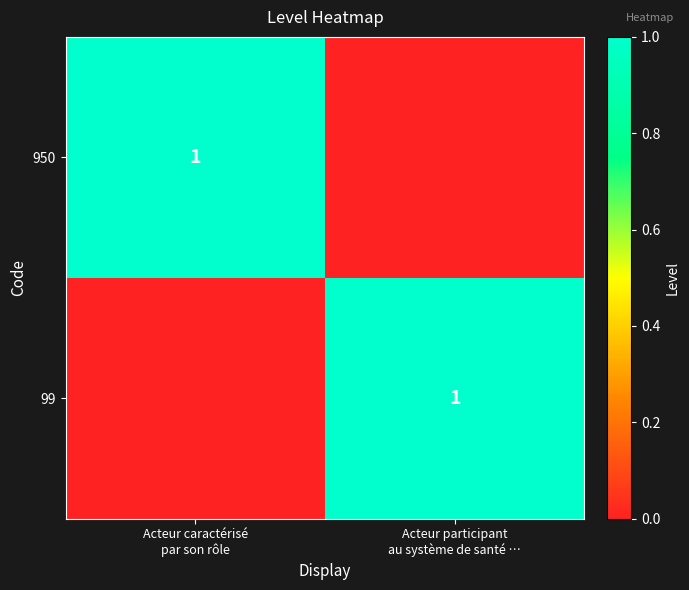

Count the 99 values in the range 0 to 1.

2